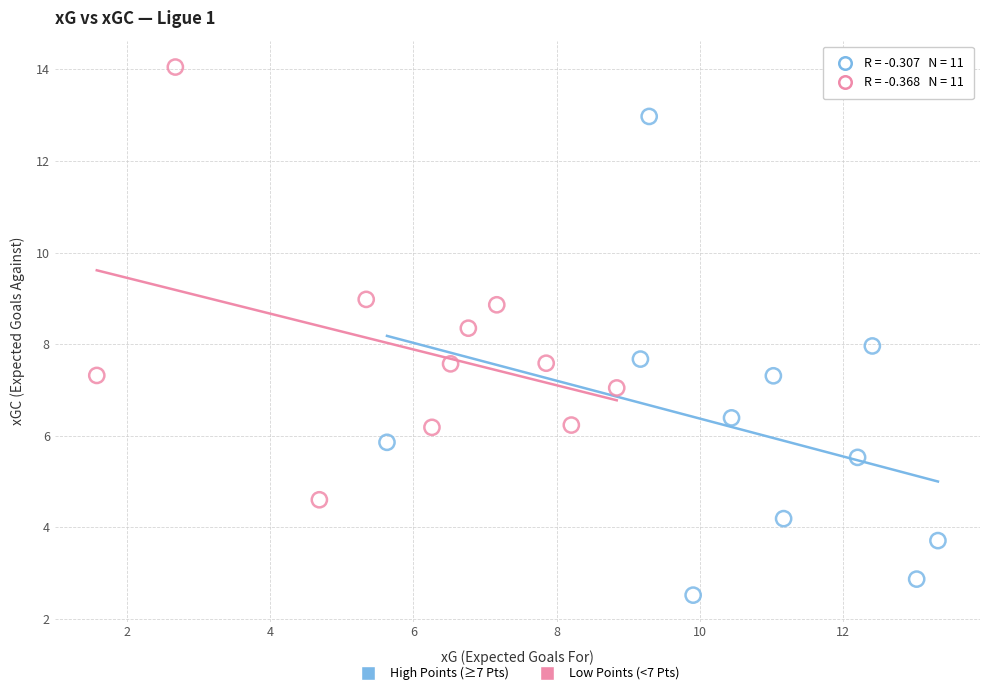

Which series contains the highest Y value?

Low Points (<7 Pts)